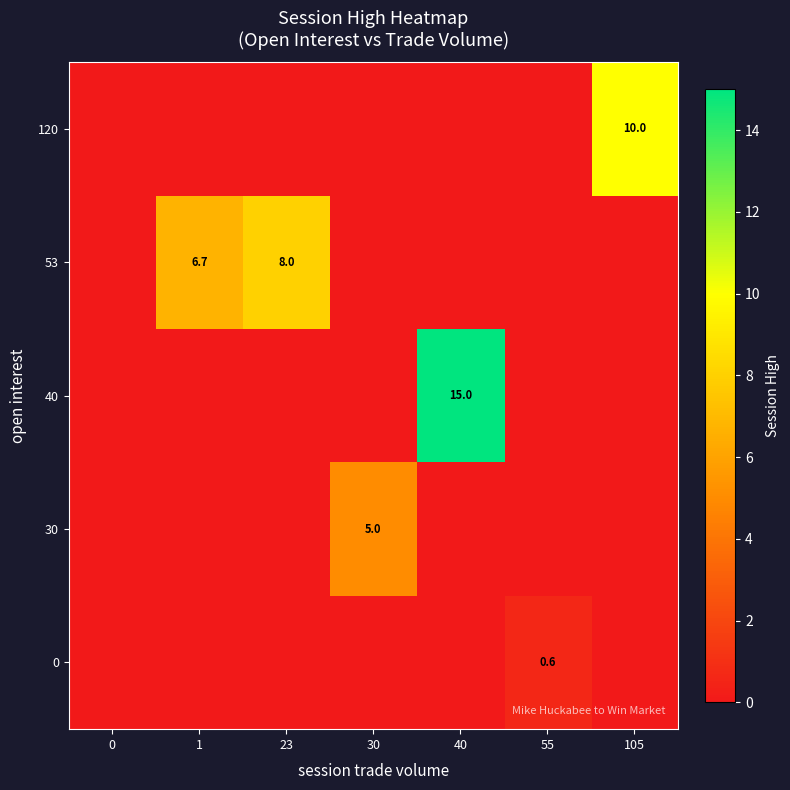

What is the average value of the 120 series?

1.4